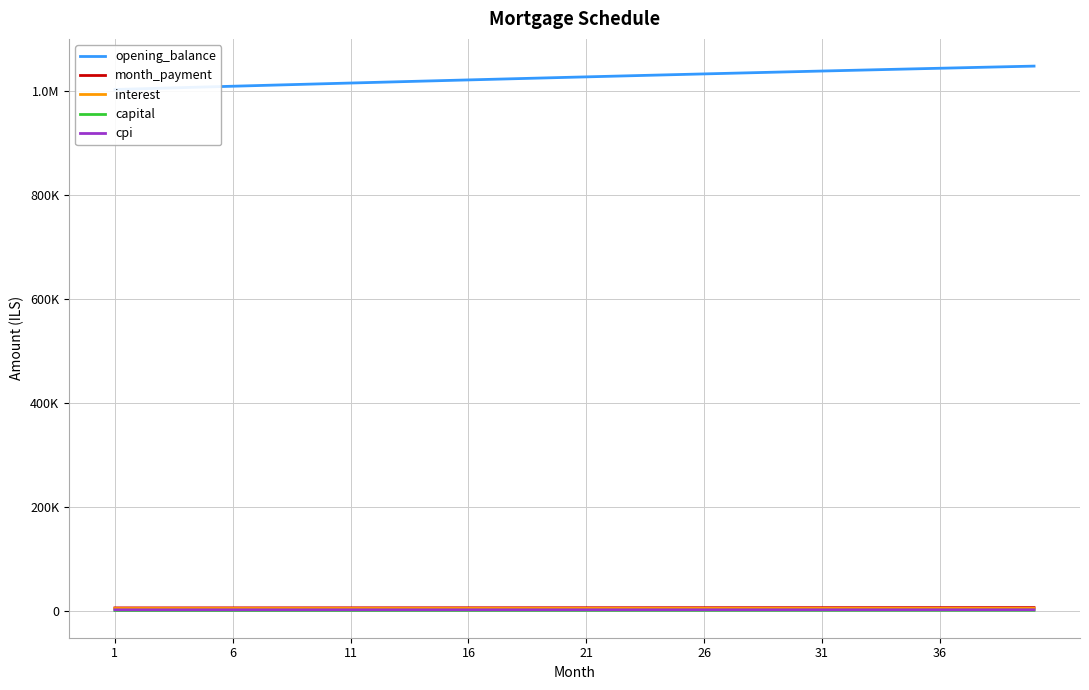

What is the minimum value shown in the chart?

1072.5